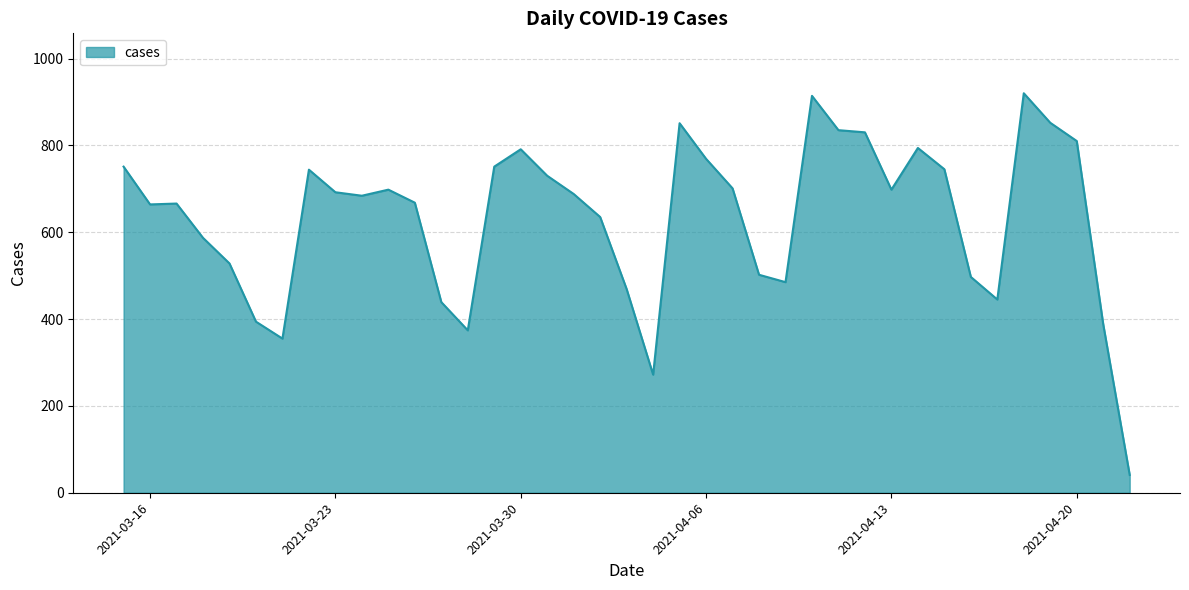

What is the minimum value shown in the chart?

41